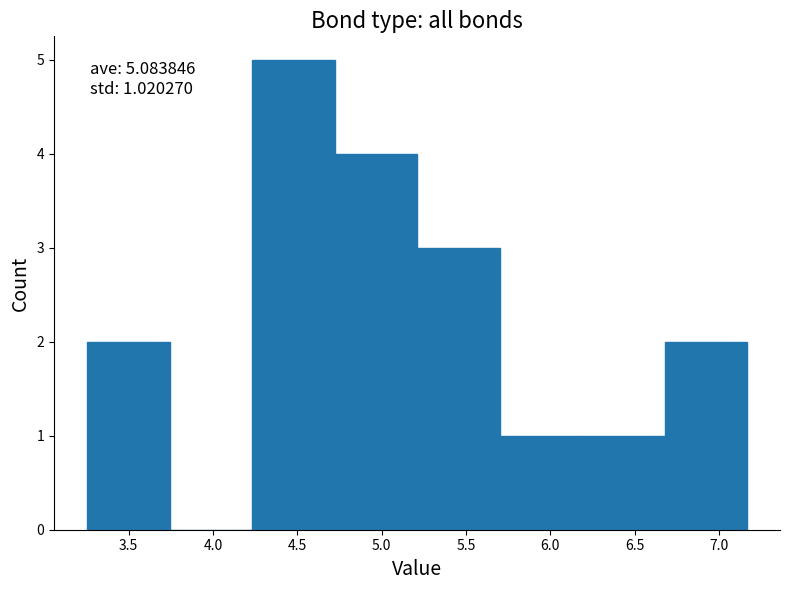

Over which range of the x-axis is the bar tallest?

4.25 to 4.70